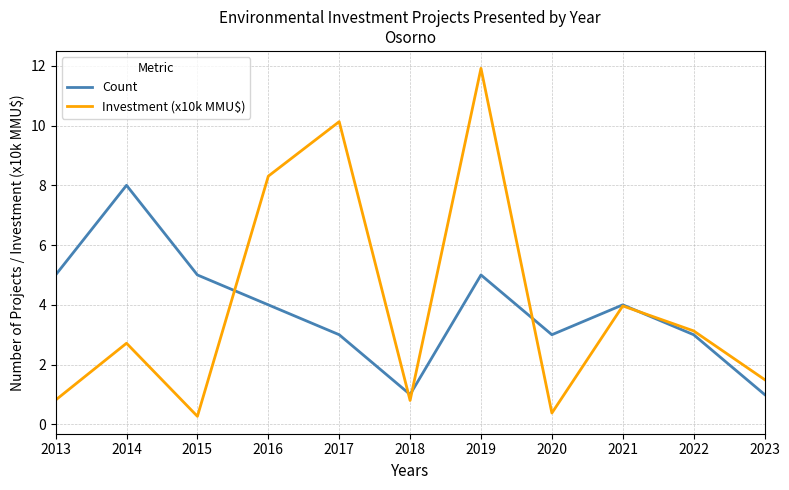

Reading right to left, extract all data points from this chart.

Count: 1.0	3.0	4.0	3.0	5.0	1.0	3.0	4.0	5.0	8.0	5.0
Investment (x10k MMU$): 1.5	3.1	4.0	0.4	11.9	0.8	10.1	8.3	0.3	2.7	0.8